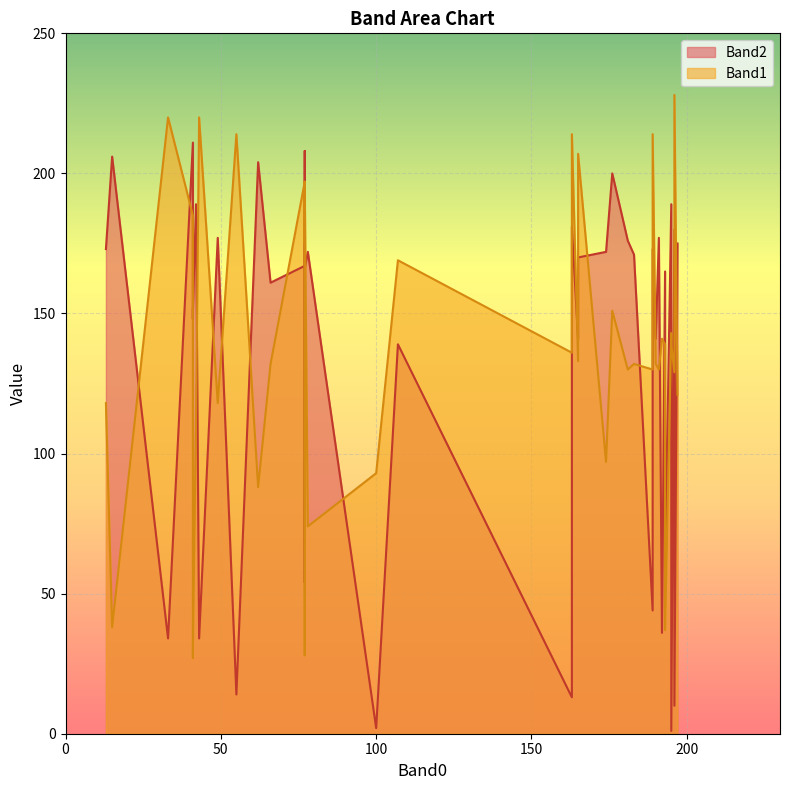

List the series in order of their peak value, lowest first.

Band2, Band1